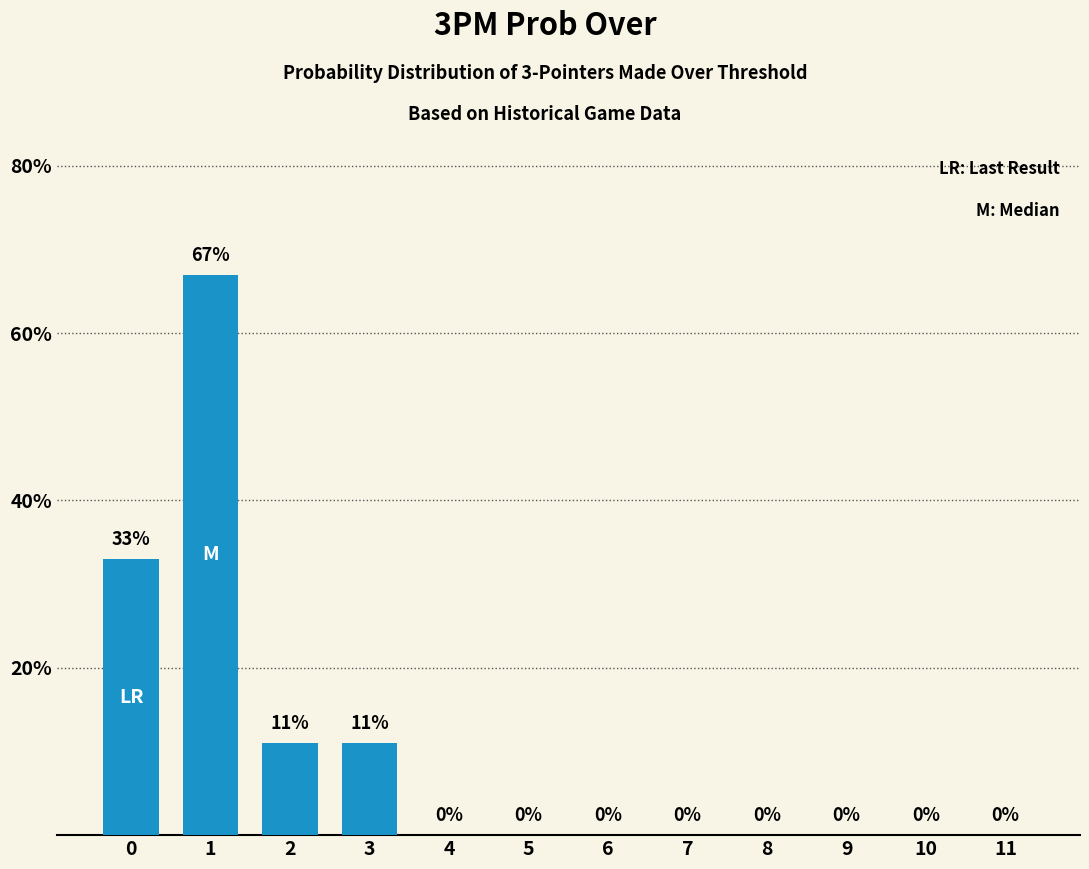

Are the bars horizontal?

No